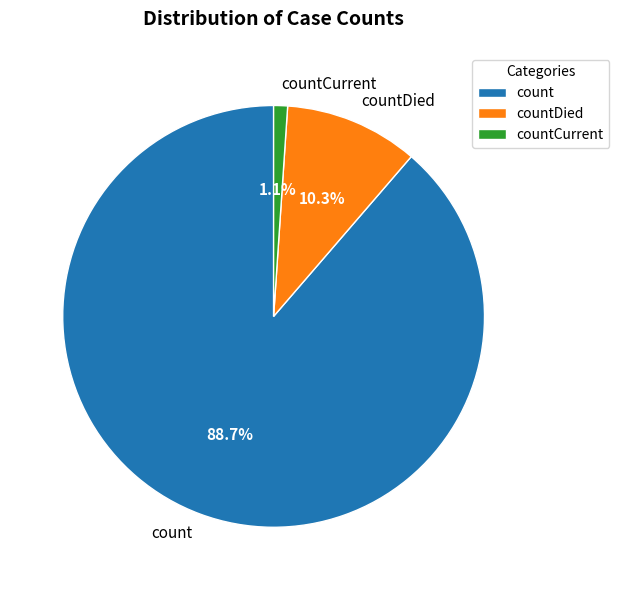

To the nearest percent, what is the combined percentage of countCurrent and countDied?

11%